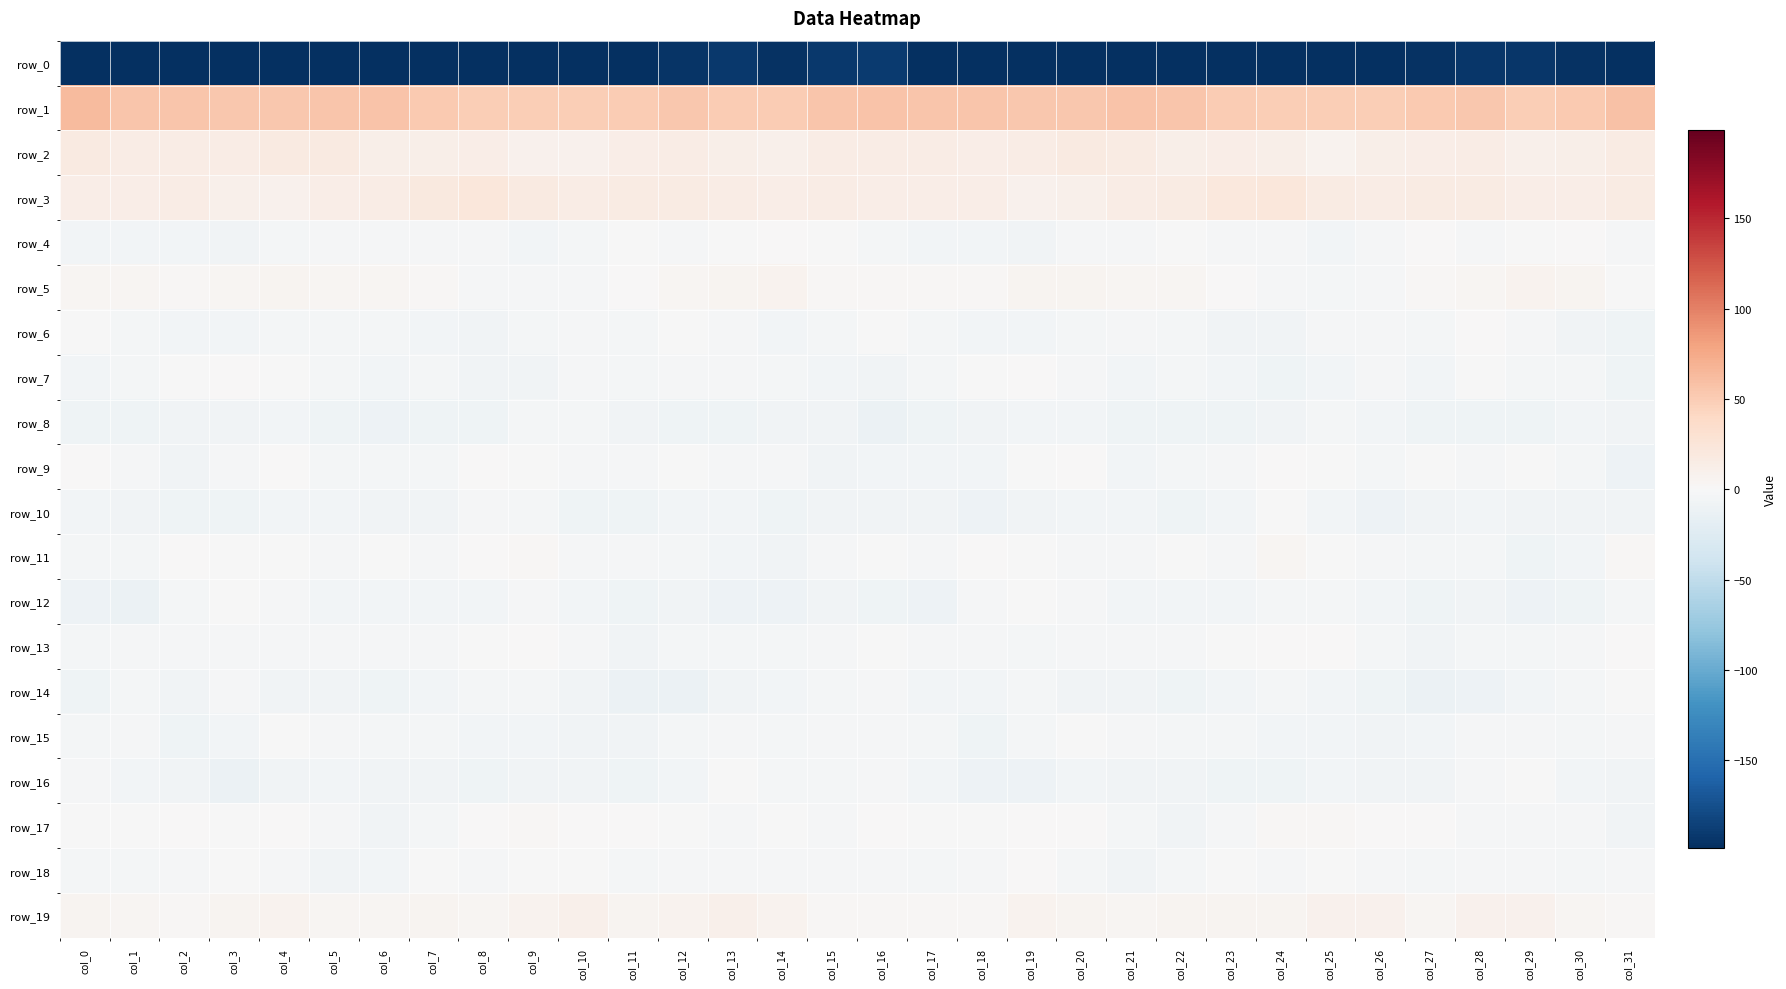

Which label corresponds to the largest value in the chart?

col_0